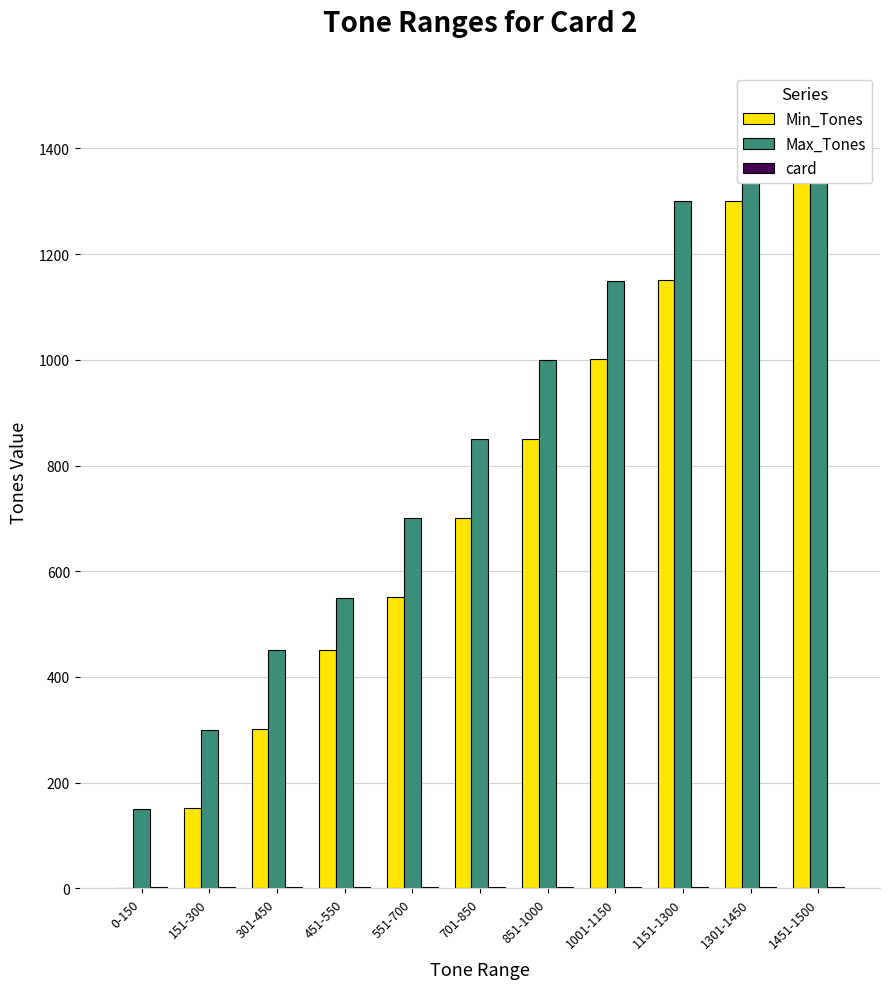

Reading left to right, extract all data points from this chart.

Min_Tones: 0	151	301	451	551	701	851	1001	1151	1301	1451
Max_Tones: 150	300	450	550	700	850	1000	1150	1300	1450	1500
card: 2	2	2	2	2	2	2	2	2	2	2